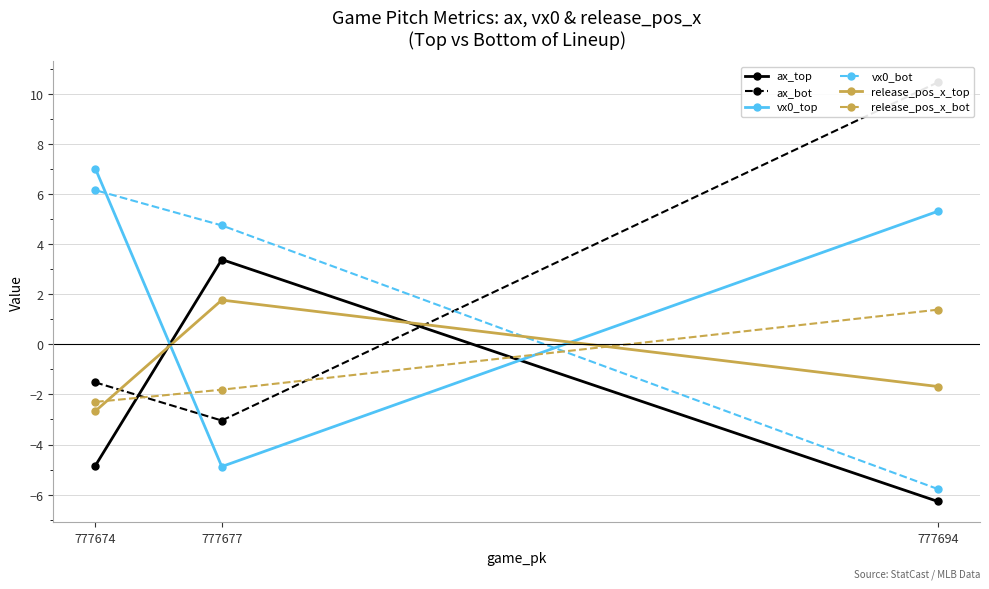

How many values in vx0_bot are below zero?

1